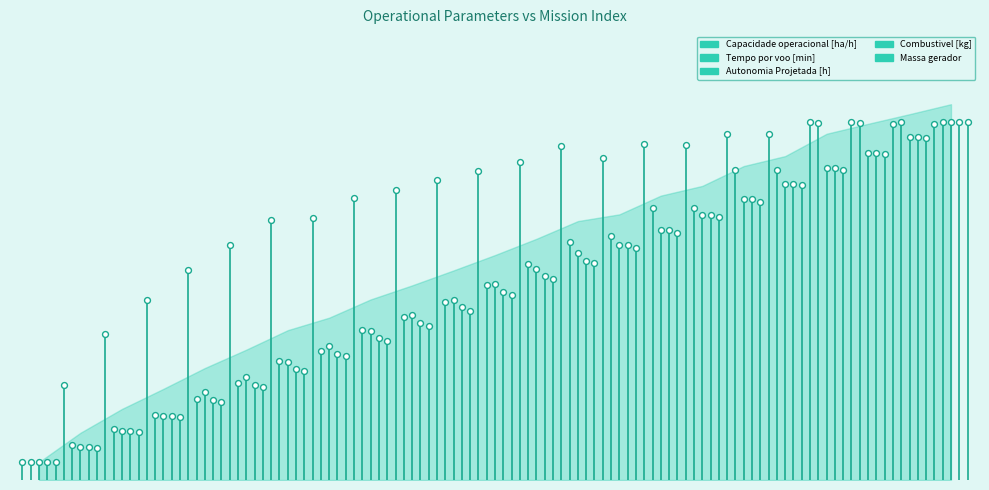

Which series contains the highest Y value?

Tempo por voo [min]